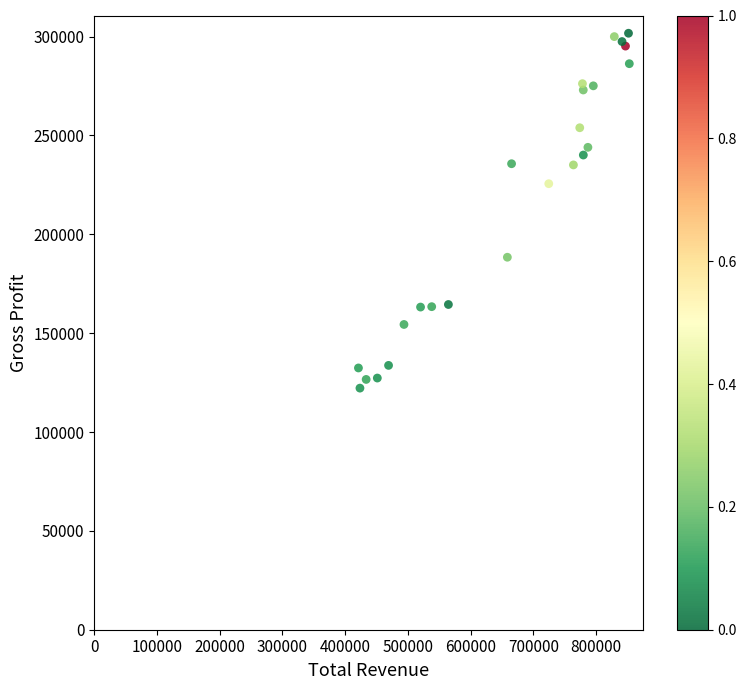

What Y value in the scatter plot is closest to 211950?

225600